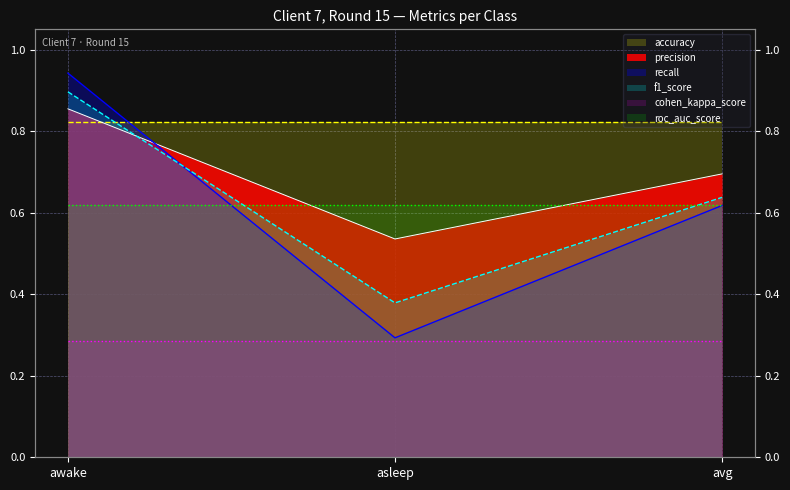

Is the value of precision at avg greater than the value of f1_score at avg?

Yes